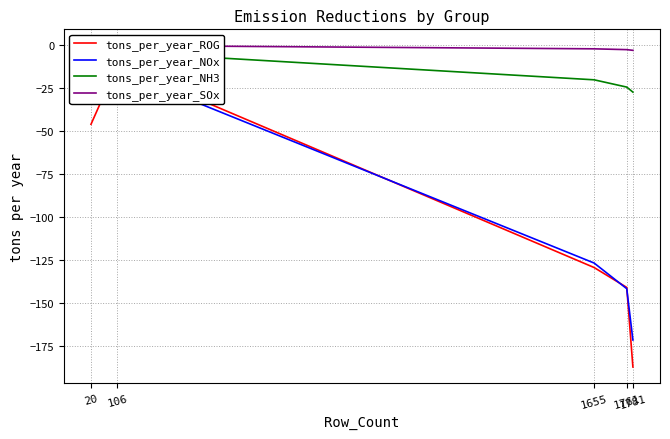

True or false: tons_per_year_SOx and tons_per_year_NOx cross at least once.

False